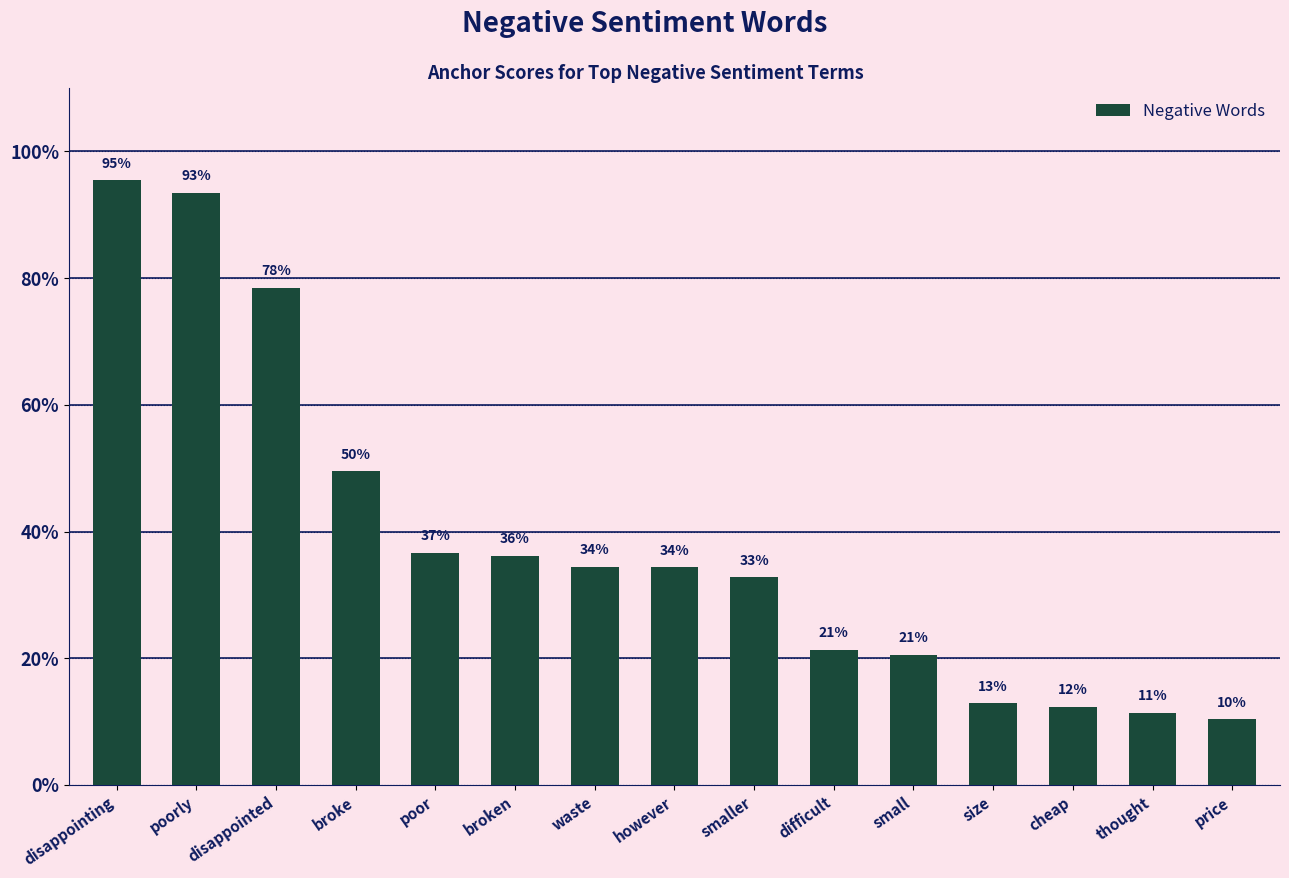

Which category has the highest value across all series?

disappointing